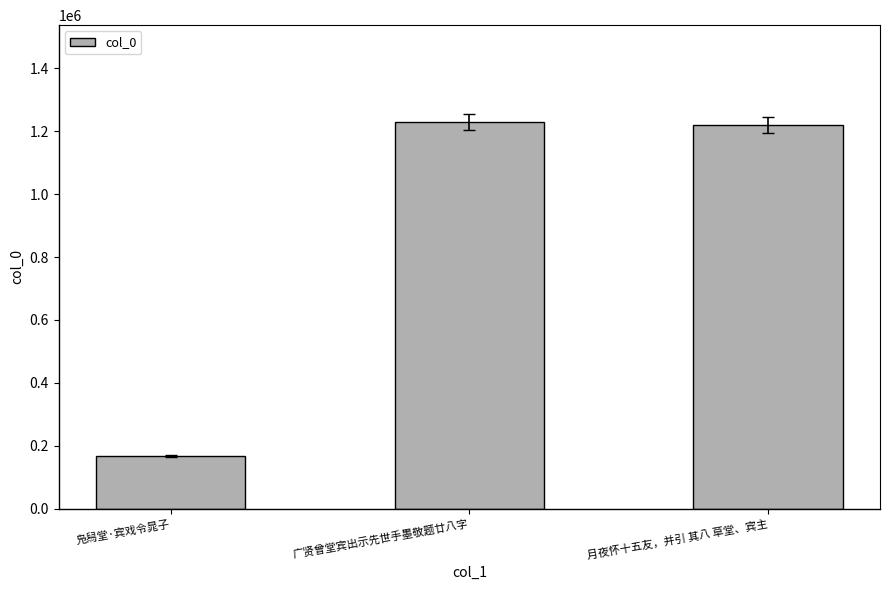

What is the minimum value shown in the chart?

165880